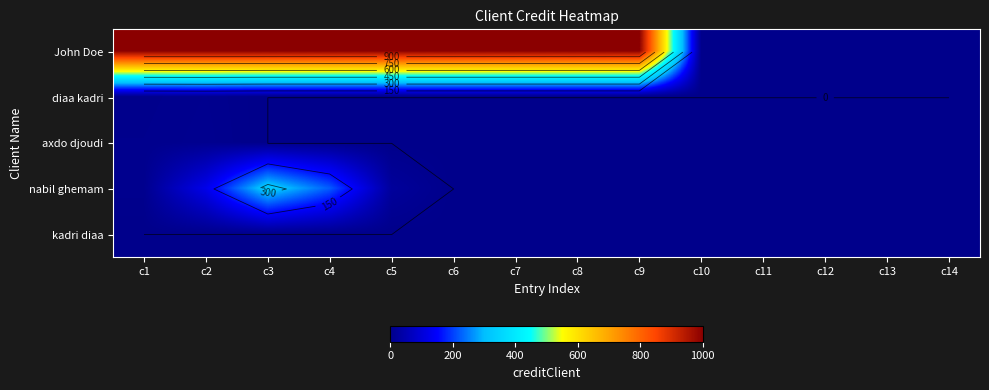

Count the number of categories in the chart.

14